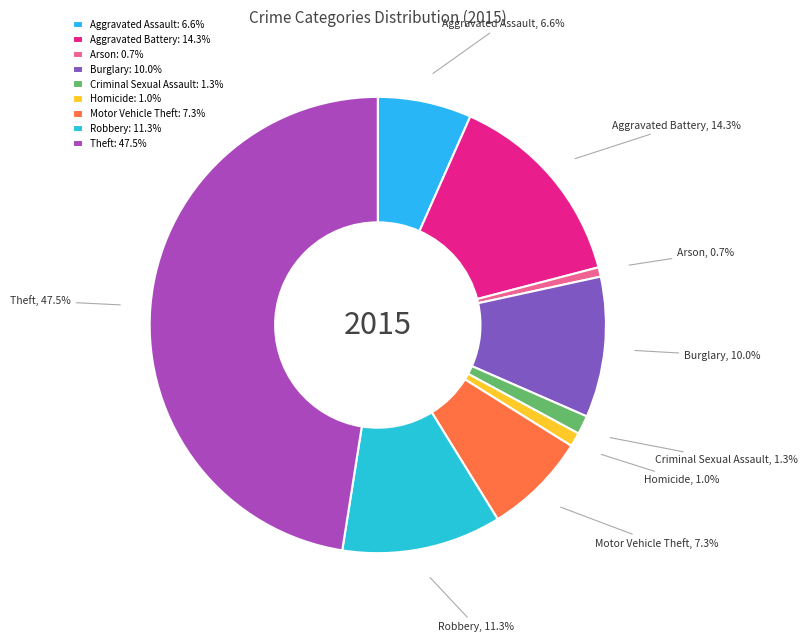

Is there a majority slice in this chart?

No